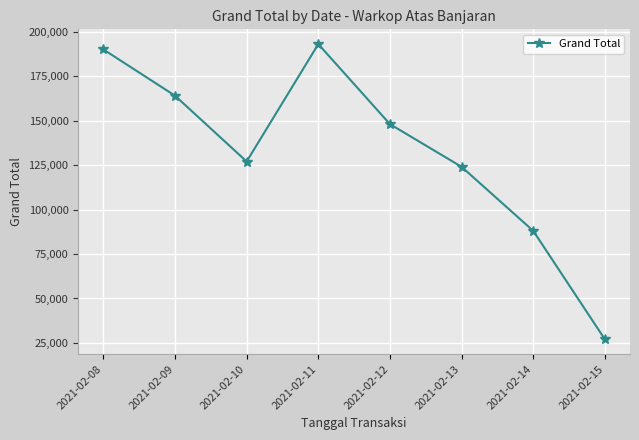

What is the maximum value shown in the chart?

193000